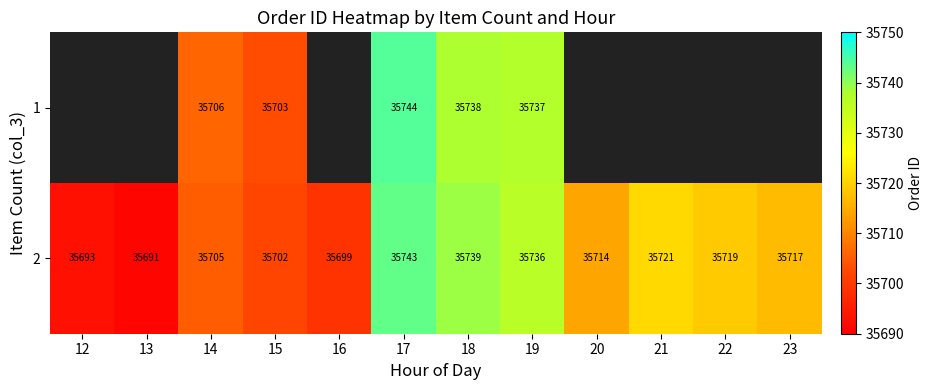

At which label does 2 first exceed 35717?

17